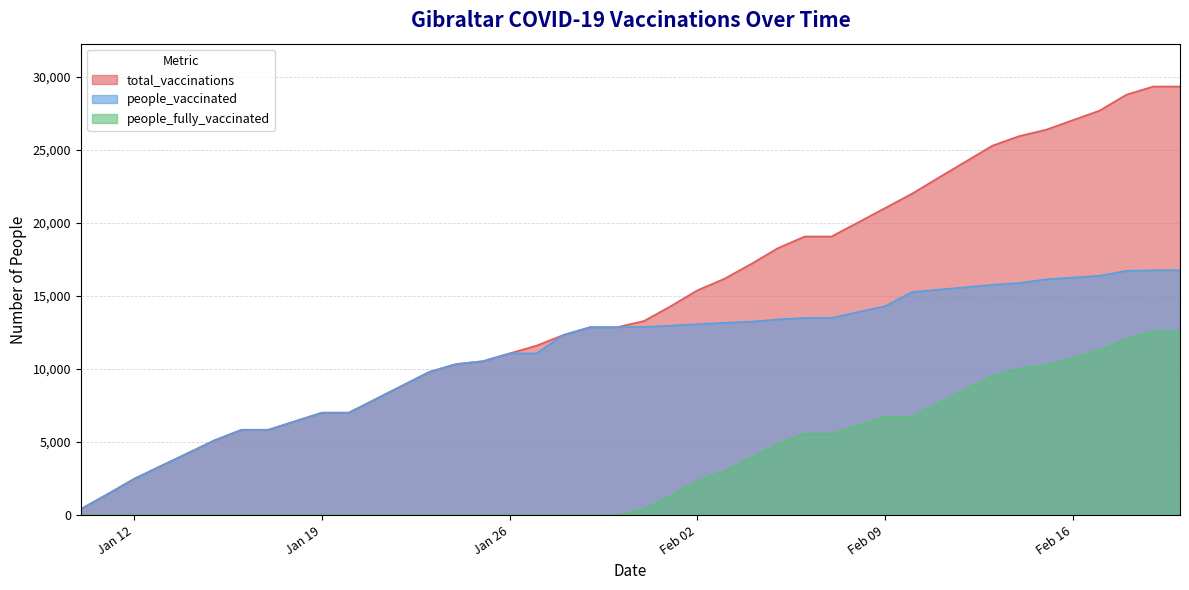

True or false: people_fully_vaccinated has more than 2 interior local peaks.

False